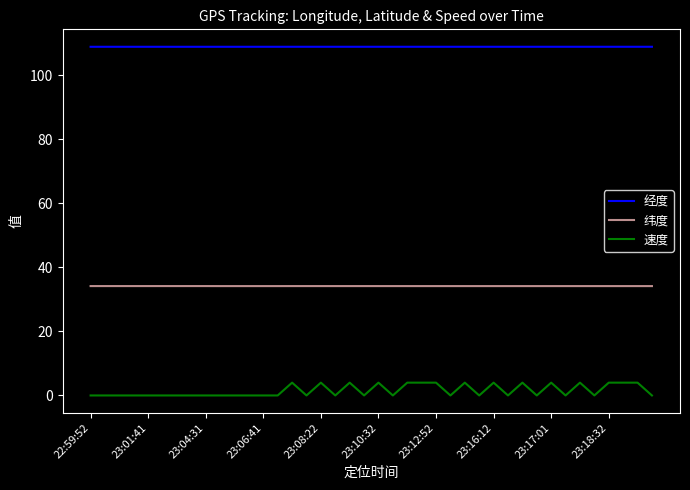

Which series has the widest spread of values?

速度